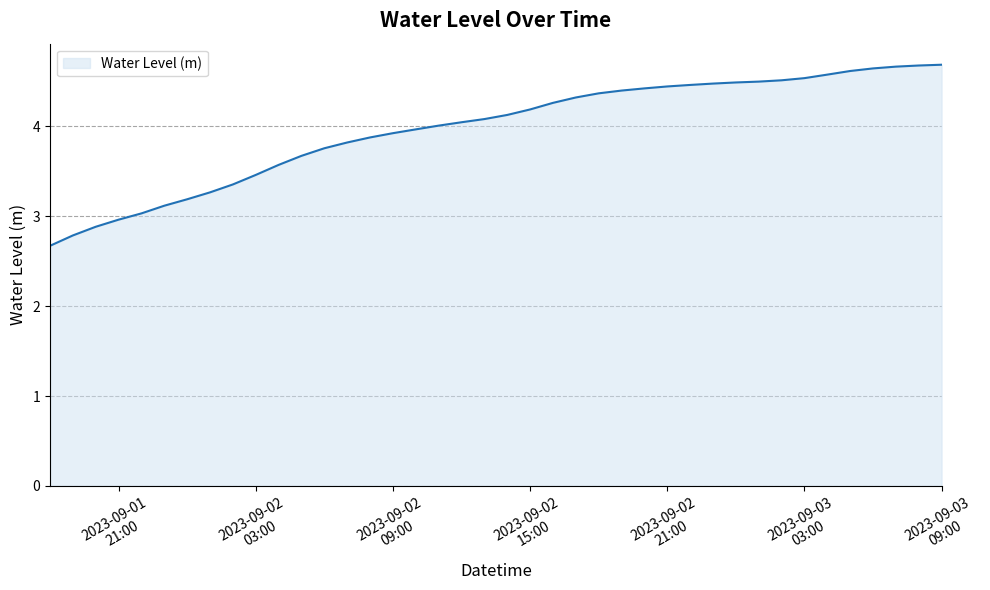

What is the smallest value displayed?

2.7